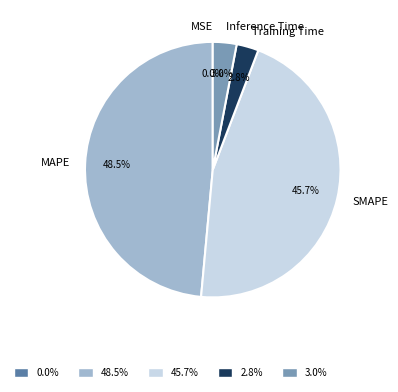

Combined, what portion of the pie is Training Time and Inference Time?

5.8%